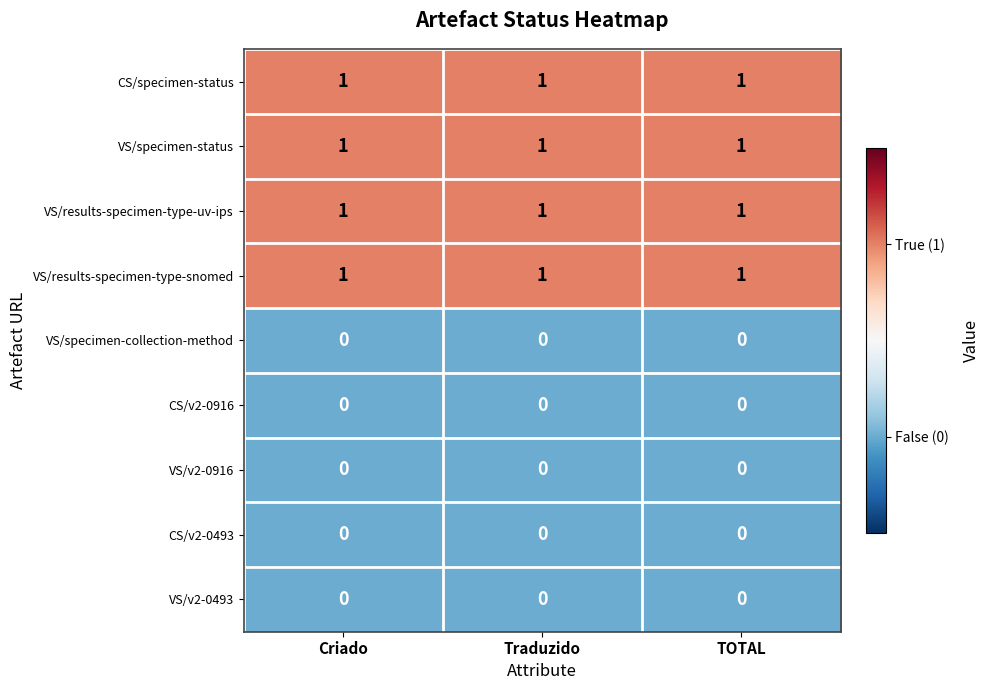

What is the total value across all series at Traduzido?

4